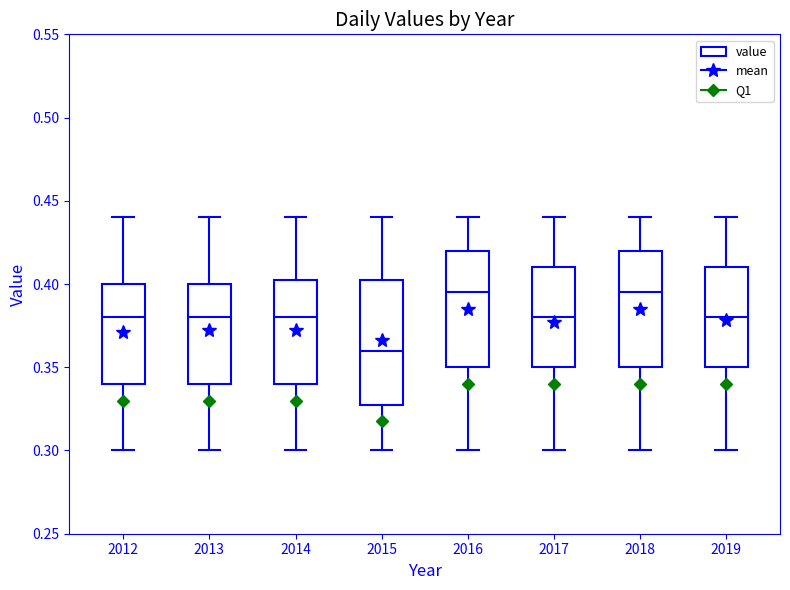

Where is the lower edge of the box at x = 2015 on the y-axis? The values are not printed on the chart, so give them approximately, as read against the axis.

0.330